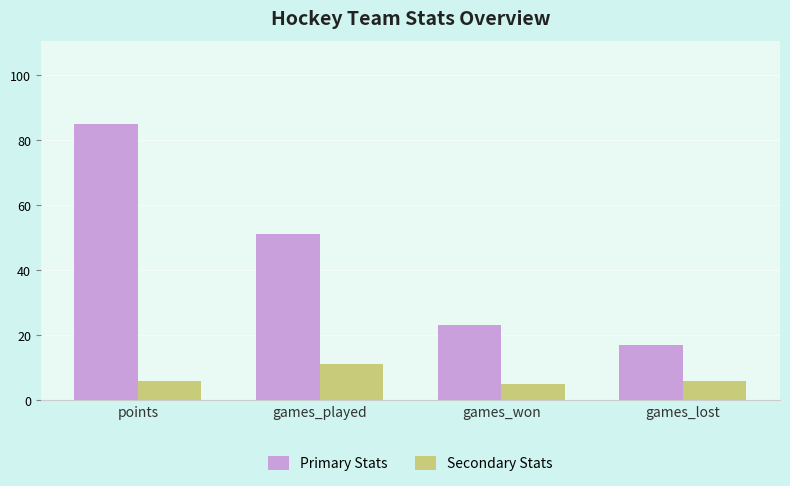

Where is Primary Stats nearest to the value 51?

games_played